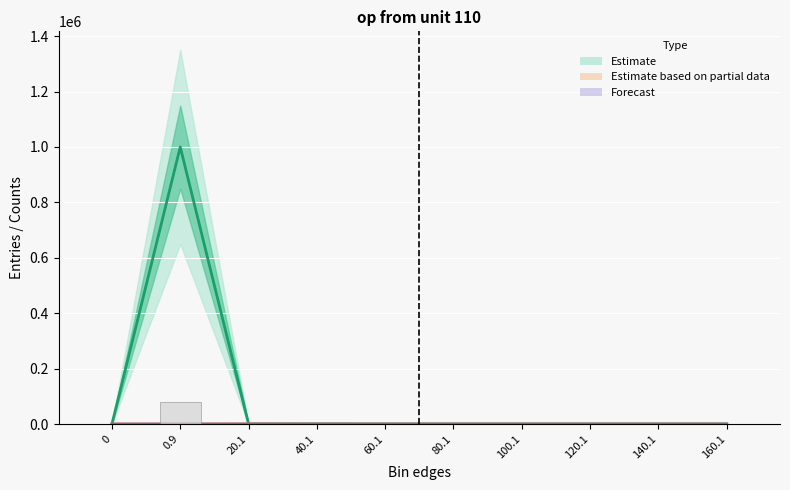

What is the label of the 4th bar from the left?

40.1